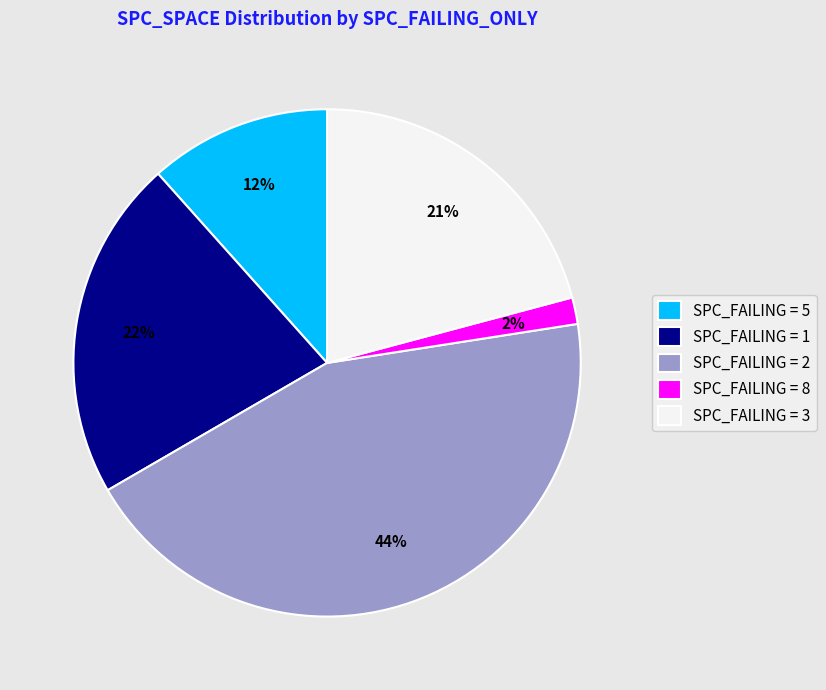

How many segments does this pie chart have?

5